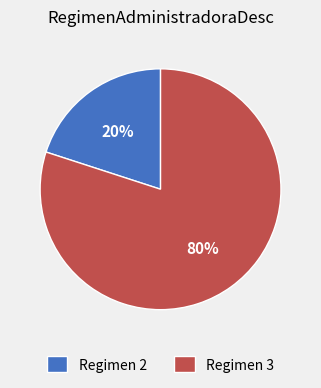

What is the largest slice in the pie chart?

Regimen 3